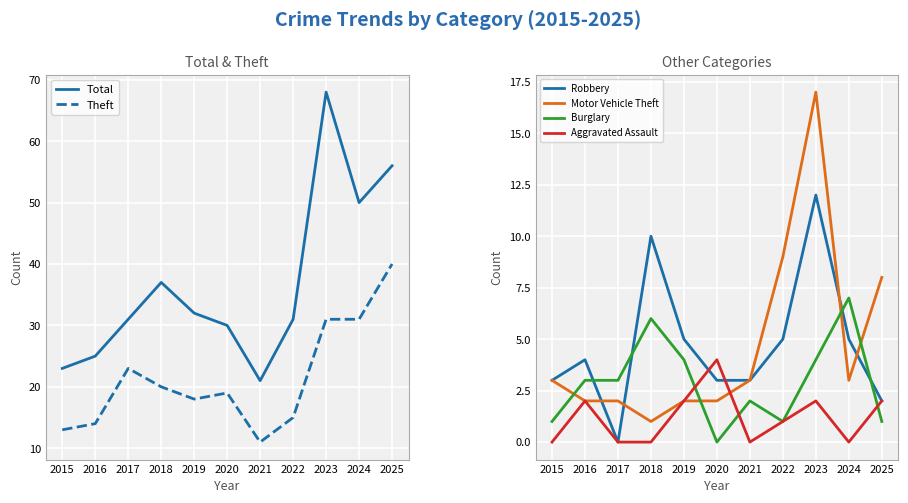

Where does the Motor Vehicle Theft series first go above 3?

2022